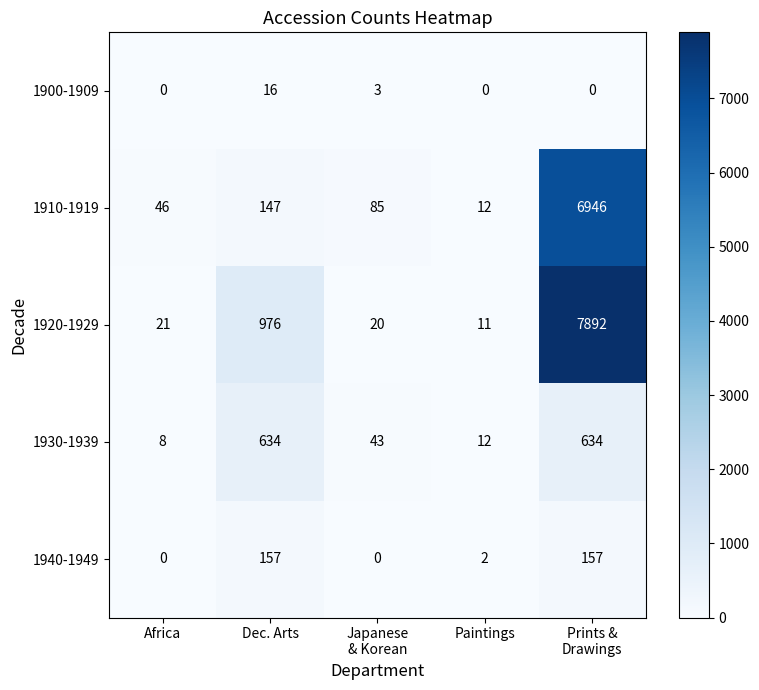

Is it true that 1930-1939 equals 3 at Africa?

False